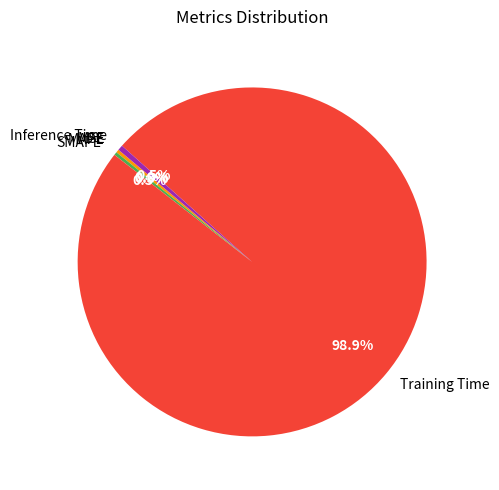

What percentage do Training Time and MAPE together represent?

99.2%